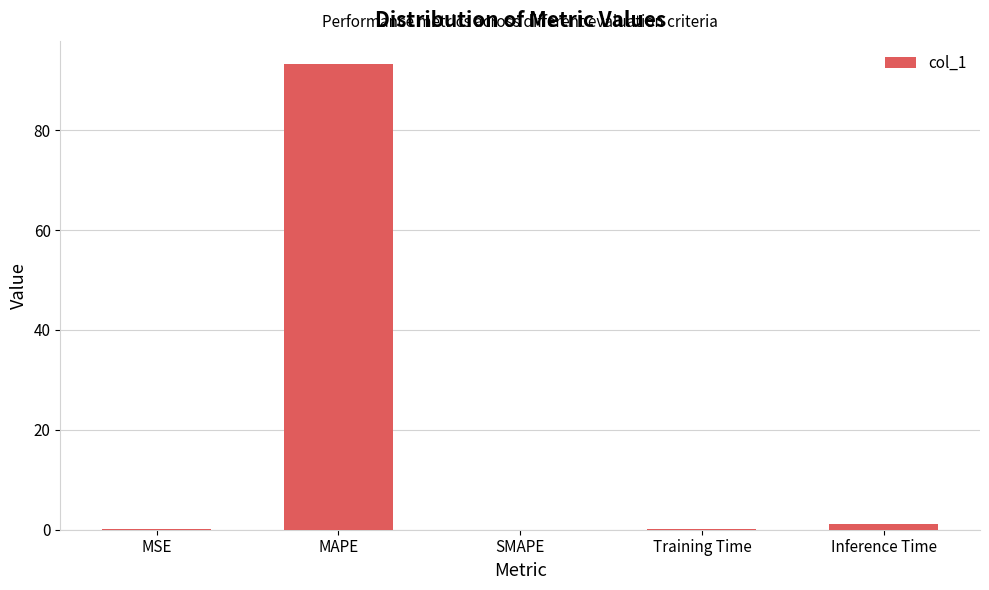

Count the number of data series in this chart.

1